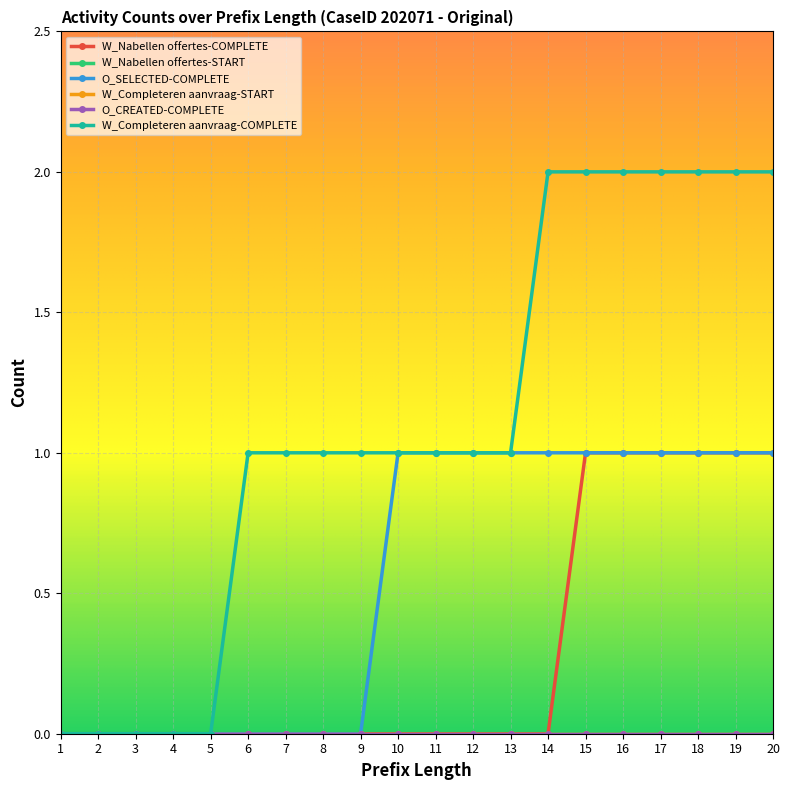

At which category is the sum across all series the highest?

15